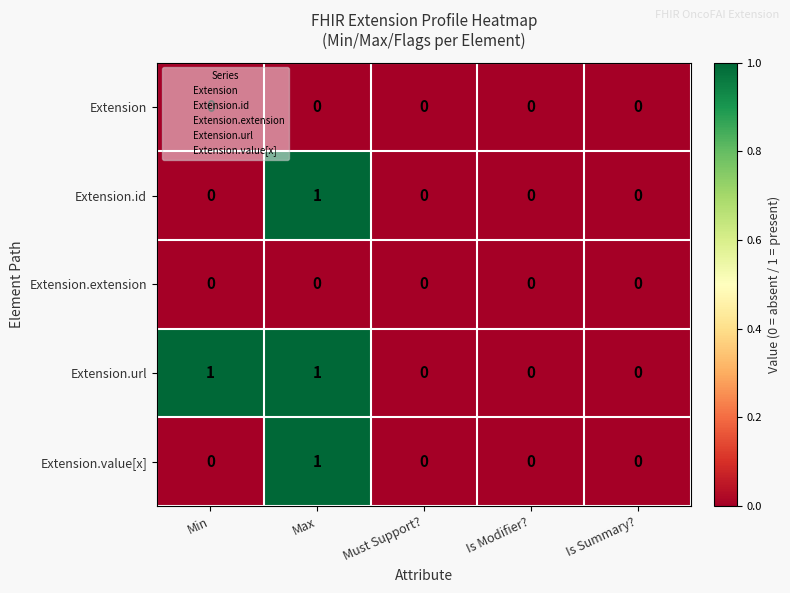

How many Extension.value[x] values are between 0 and 1?

5